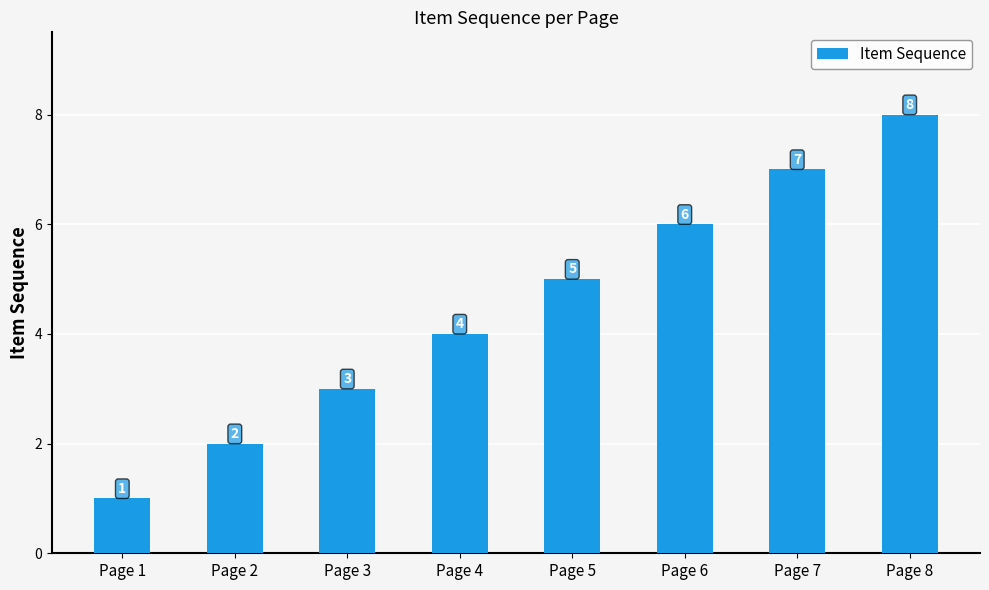

What is the difference between the maximum and minimum values?

7